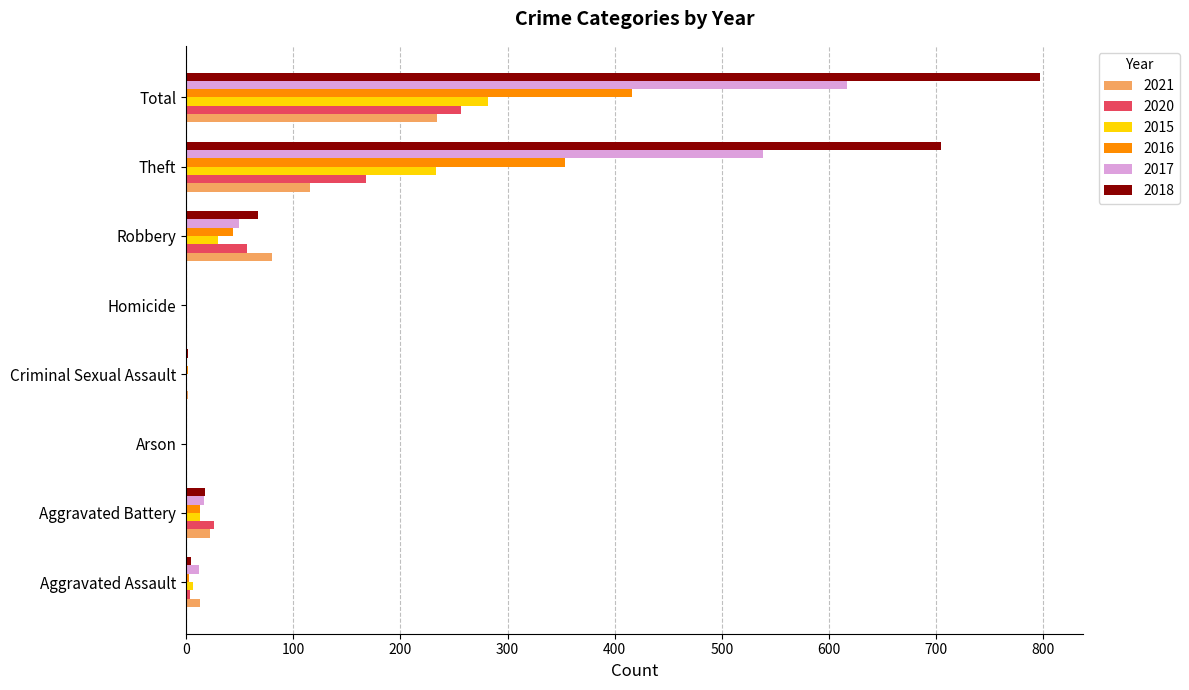

At which category is the sum across all series the highest?

Total